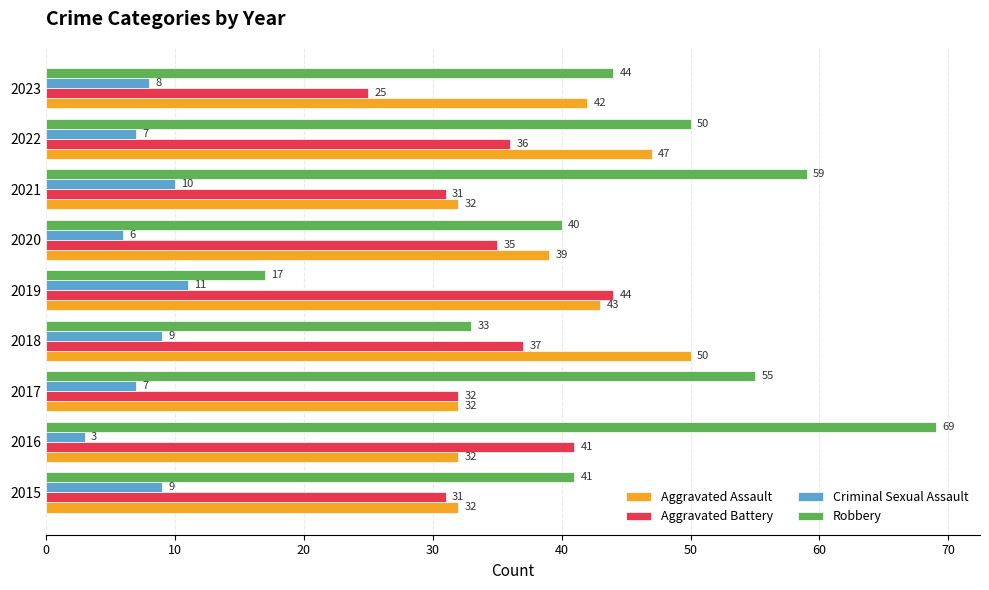

What is the spread (max minus min) of values at 2016?

66